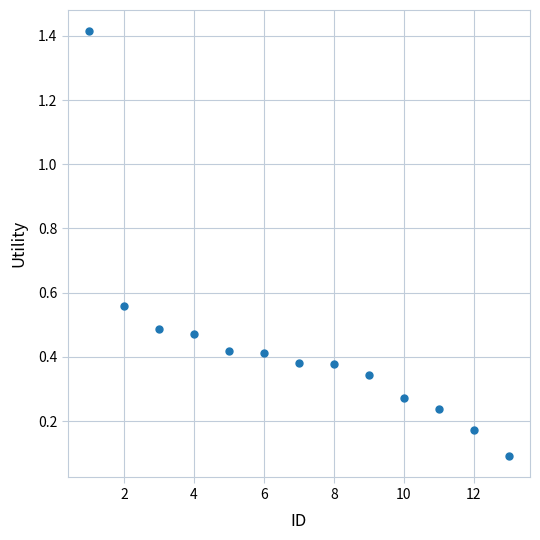

What is the range of X values (max minus min)?

12.0